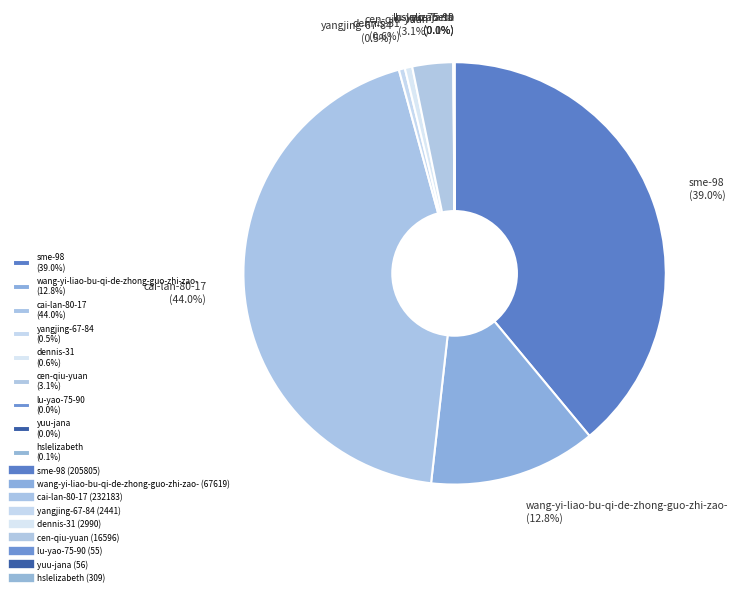

How much of the chart is everything except wang-yi-liao-bu-qi-de-zhong-guo-zhi-zao- (12.8%)?

87.2%